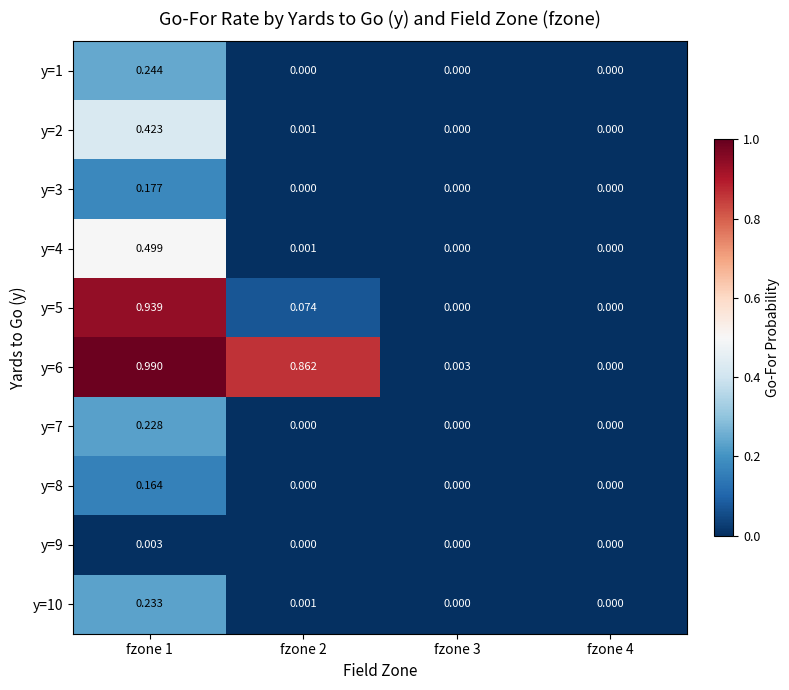

Rank the series by their maximum value, from highest to lowest.

y=6, y=5, y=4, y=2, y=1, y=10, y=7, y=3, y=8, y=9